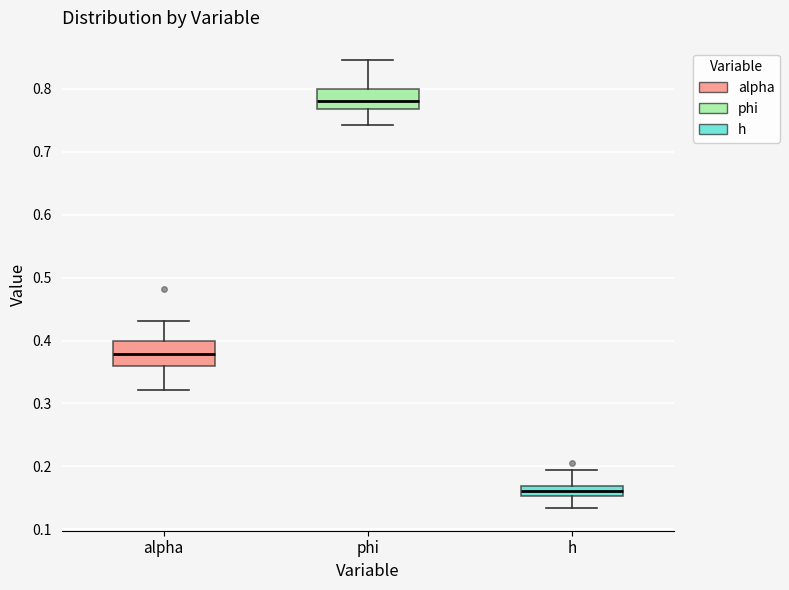

Reading left to right, transcribe this box plot: for each box, give where its median line is, the range the box spans, and where its two whiskers end, as read against the y-axis. The values are not printed on the chart, so give them approximately, as read against the axis.

alpha: median 0.38, box 0.36 to 0.40, whiskers 0.32 to 0.43
phi: median 0.78, box 0.77 to 0.80, whiskers 0.74 to 0.85
h: median 0.16, box 0.15 to 0.17, whiskers 0.13 to 0.19